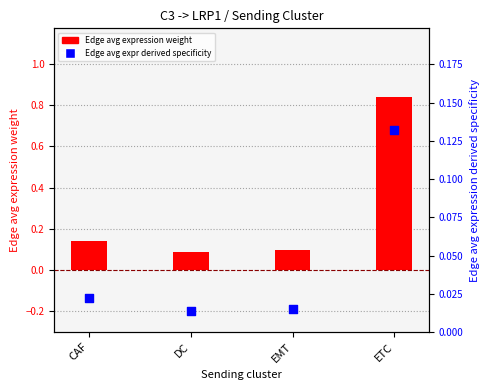

Which has a higher value, ETC or CAF?

ETC